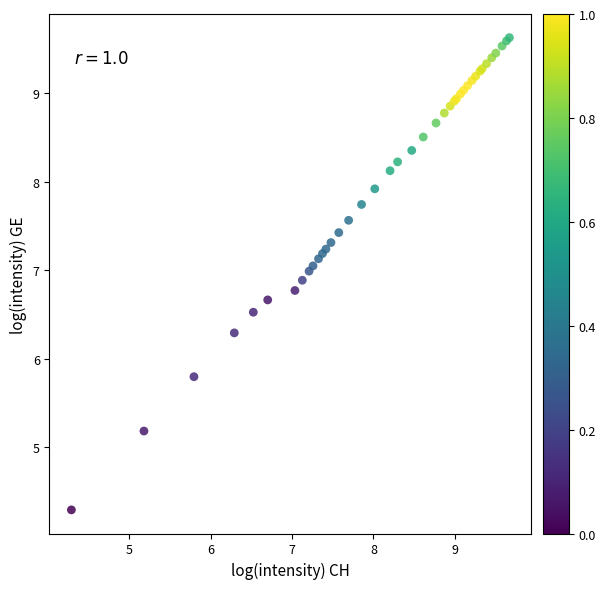

What Y value in the scatter plot is closest to 6?

5.8